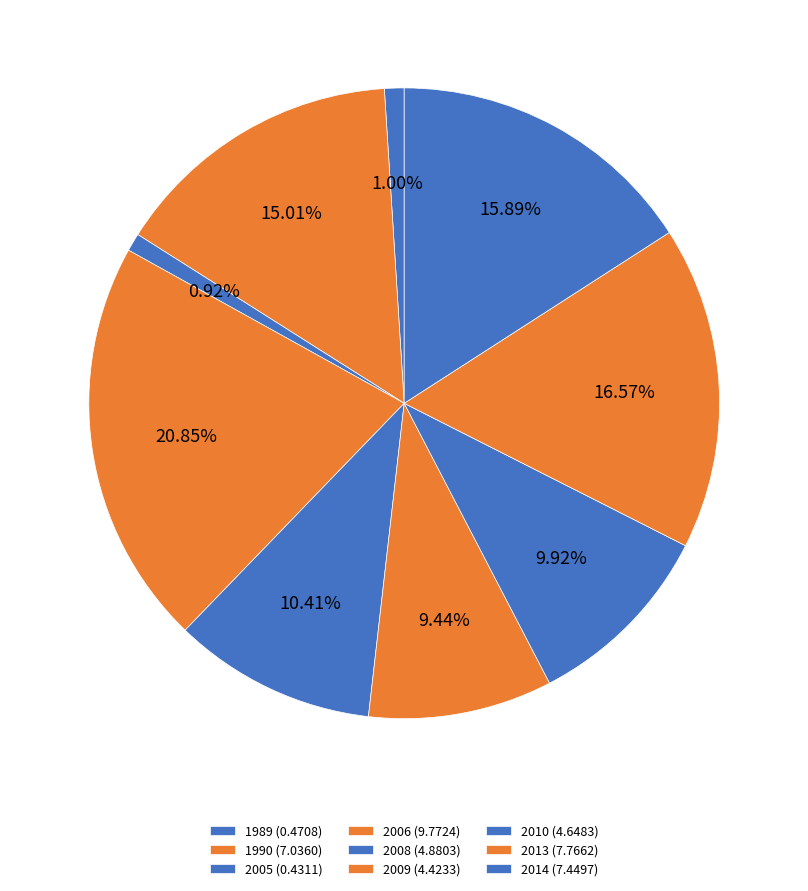

To the nearest percent, what is the average slice percentage?

11%